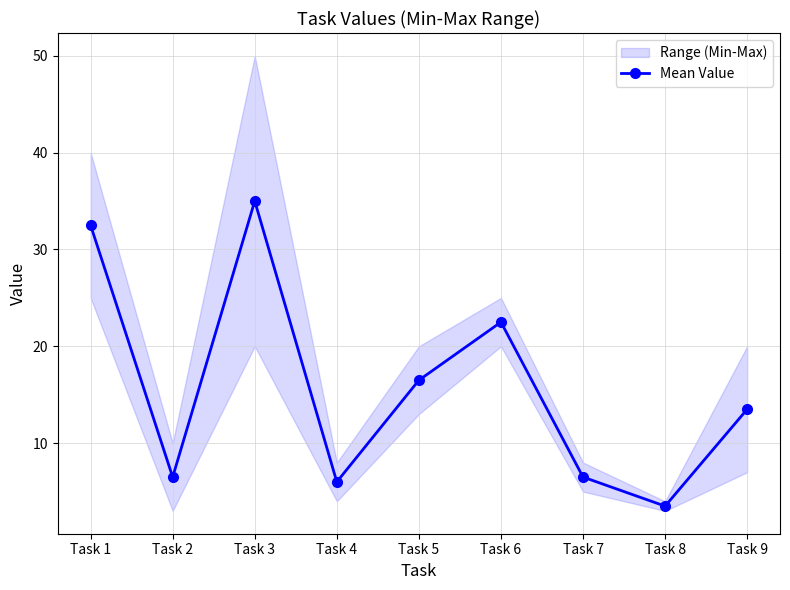

List the labels in order of value, largest first.

Task 3, Task 1, Task 6, Task 5, Task 9, Task 2, Task 7, Task 4, Task 8